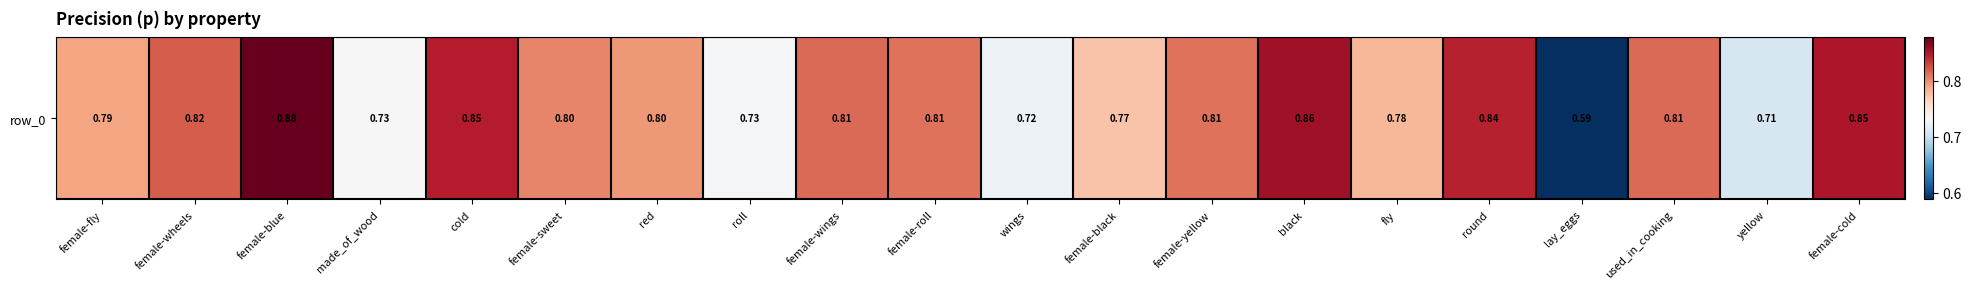

List the labels in order of value, largest first.

female-blue, black, female-cold, cold, round, female-wheels, female-wings, used_in_cooking, female-roll, female-yellow, female-sweet, red, female-fly, fly, female-black, made_of_wood, roll, wings, yellow, lay_eggs